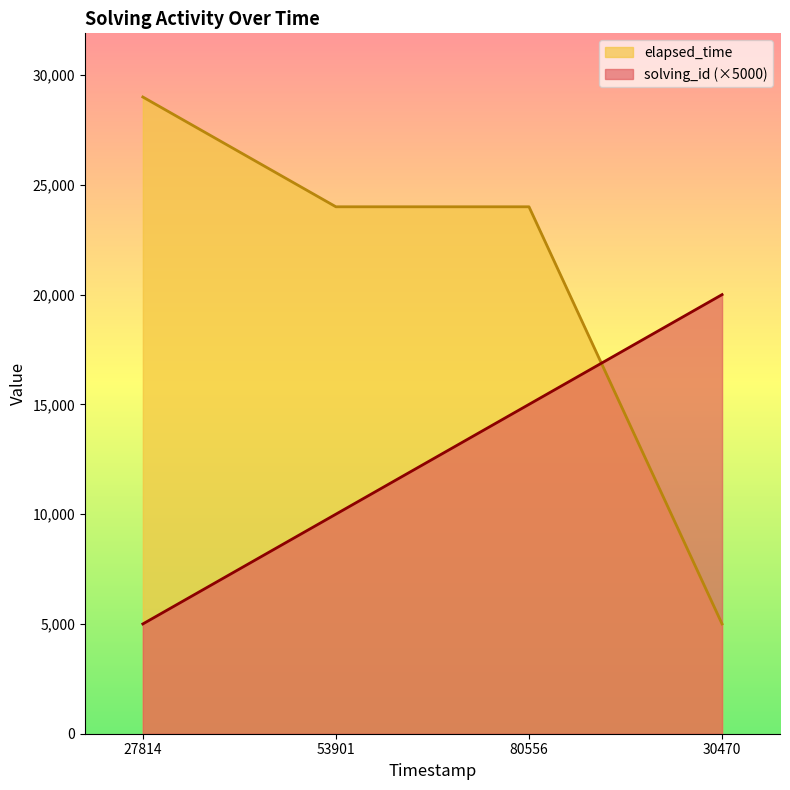

What is the value of the elapsed_time point at the 2nd from the left?

24000